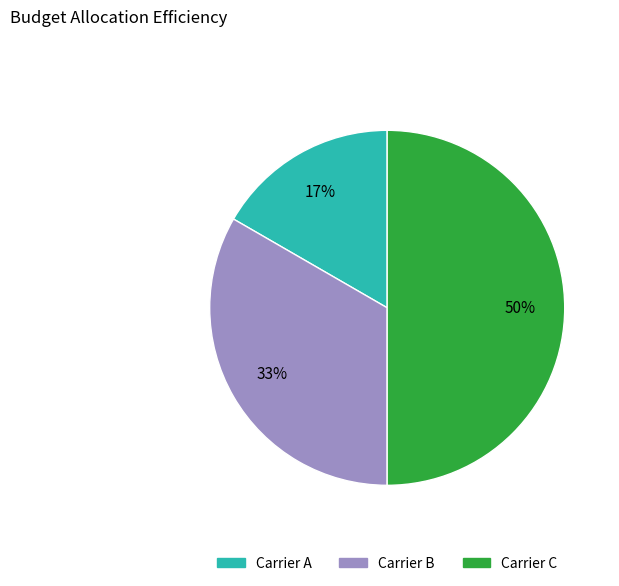

Which slice is the largest?

Carrier C